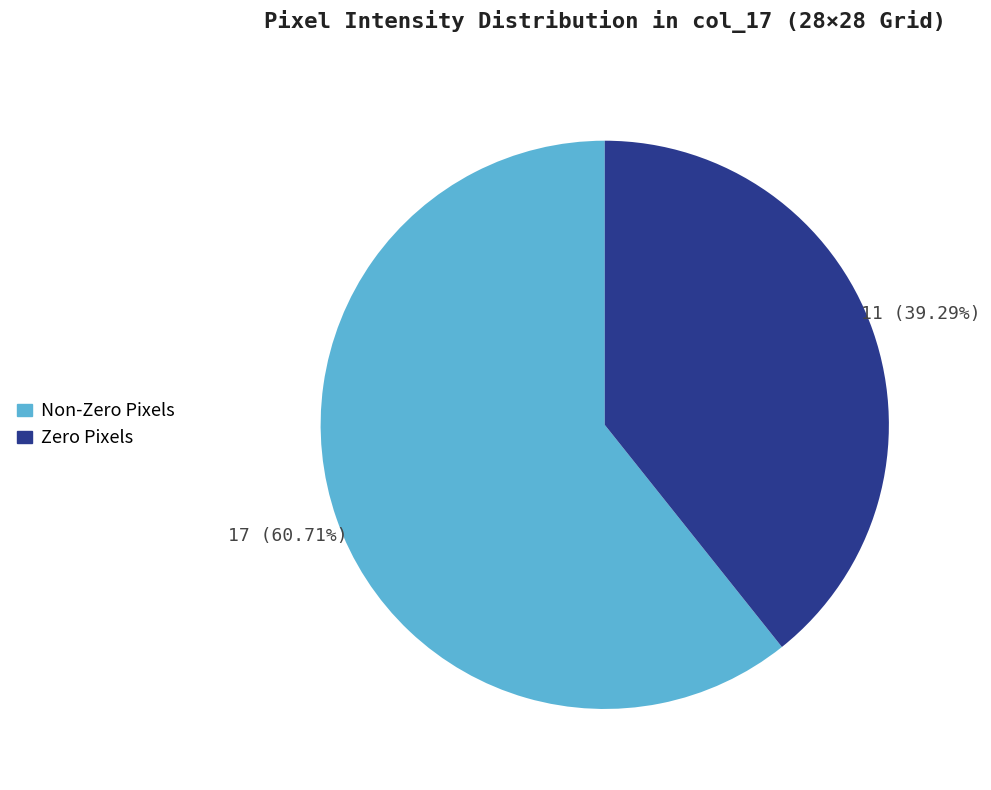

Is there any slice that represents more than half of the pie?

Yes